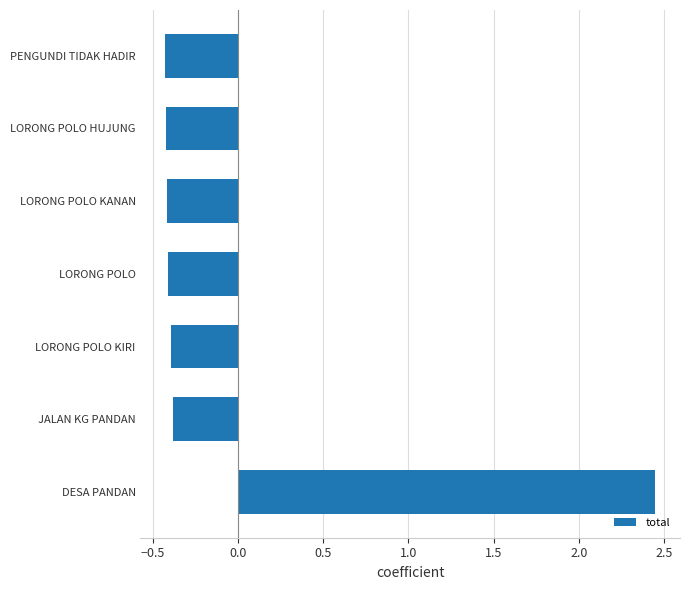

The chart shows a value of -0.4 at LORONG POLO KIRI. True or false?

True